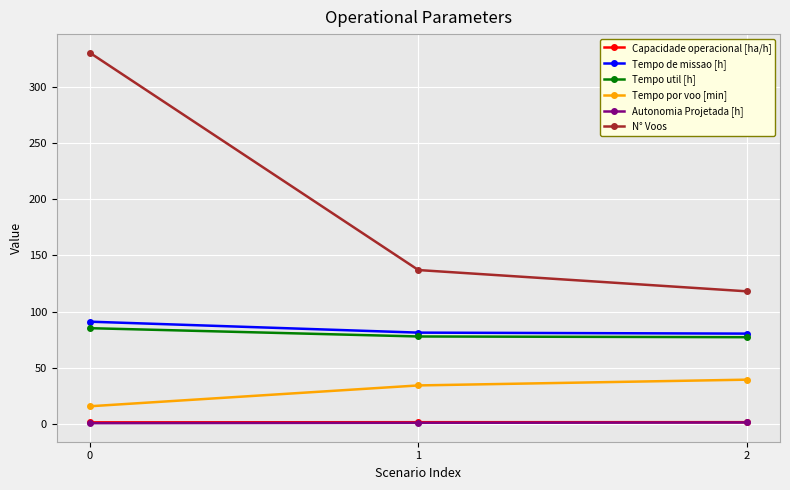

What is the difference between the Tempo util [h] values at 0 and 1?

7.4